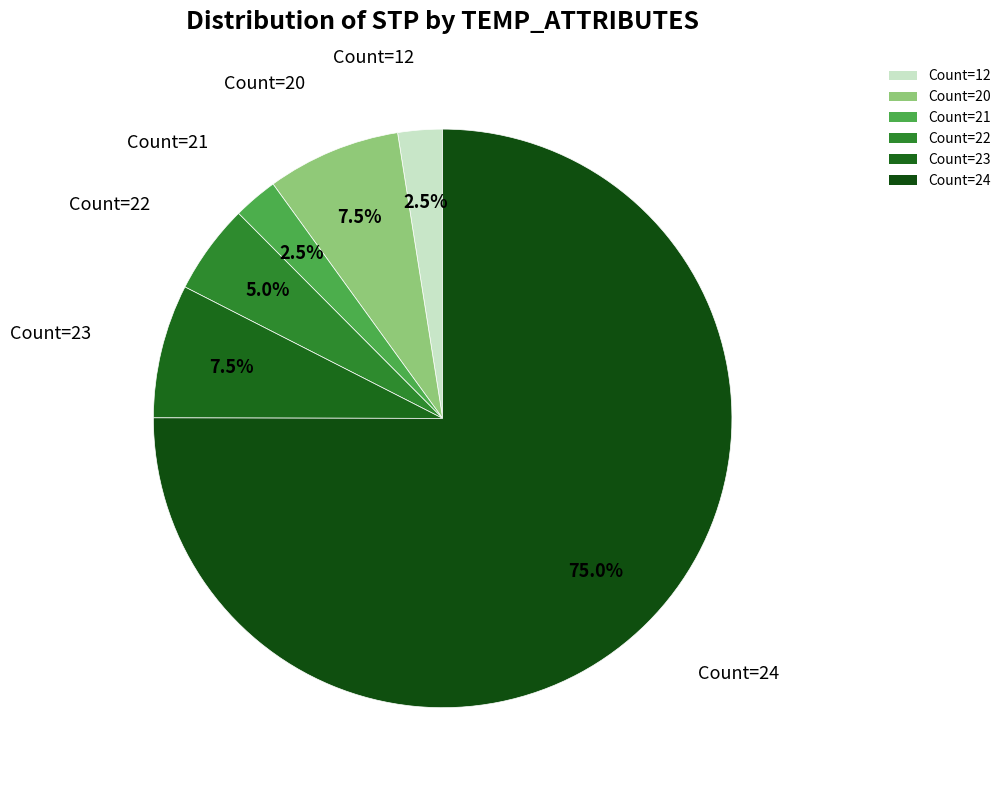

Is Count=24 the majority of the pie?

Yes